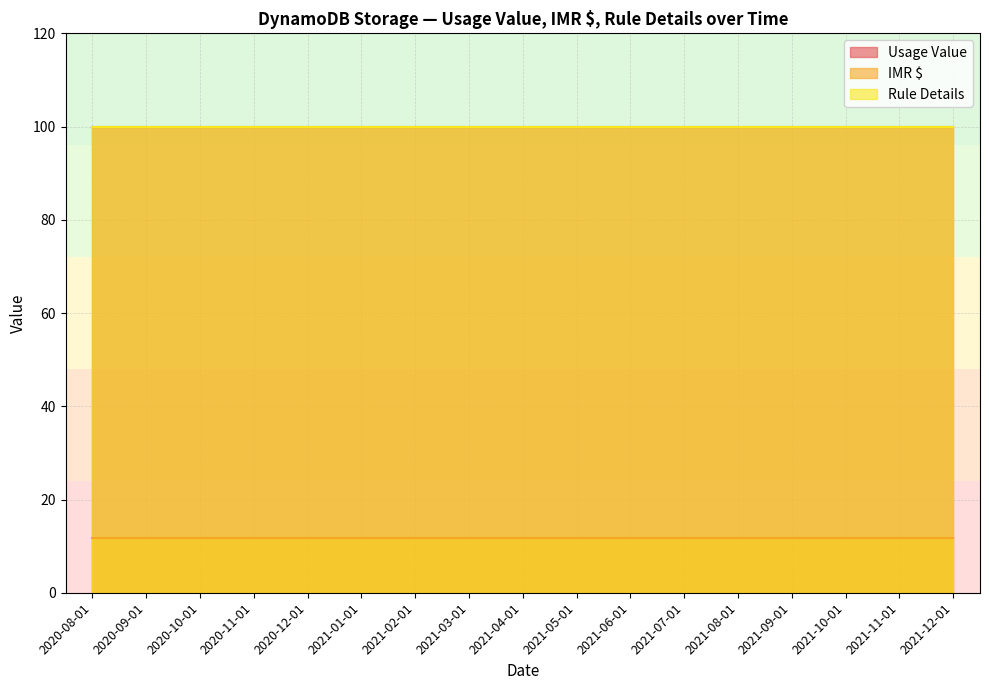

Reading left to right, transcribe all the data shown in this chart.

Usage Value: 2020-08-01=100.0	2020-09-01=100.0	2020-10-01=100.0	2020-11-01=100.0	2020-12-01=100.0	2021-01-01=100.0	2021-02-01=100.0	2021-03-01=100.0	2021-04-01=100.0	2021-05-01=100.0	2021-06-01=100.0	2021-07-01=100.0	2021-08-01=100.0	2021-09-01=100.0	2021-10-01=100.0	2021-11-01=100.0	2021-12-01=100.0
IMR $: 2020-08-01=11.7	2020-09-01=11.7	2020-10-01=11.7	2020-11-01=11.7	2020-12-01=11.7	2021-01-01=11.7	2021-02-01=11.7	2021-03-01=11.7	2021-04-01=11.7	2021-05-01=11.7	2021-06-01=11.7	2021-07-01=11.7	2021-08-01=11.7	2021-09-01=11.7	2021-10-01=11.7	2021-11-01=11.7	2021-12-01=11.7
Rule Details: 2020-08-01=100.0	2020-09-01=100.0	2020-10-01=100.0	2020-11-01=100.0	2020-12-01=100.0	2021-01-01=100.0	2021-02-01=100.0	2021-03-01=100.0	2021-04-01=100.0	2021-05-01=100.0	2021-06-01=100.0	2021-07-01=100.0	2021-08-01=100.0	2021-09-01=100.0	2021-10-01=100.0	2021-11-01=100.0	2021-12-01=100.0